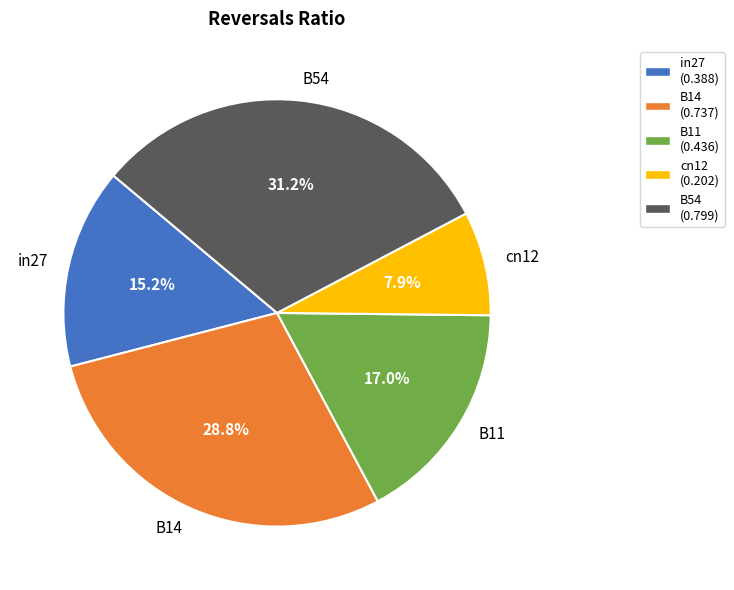

Count the number of slices in the pie.

5